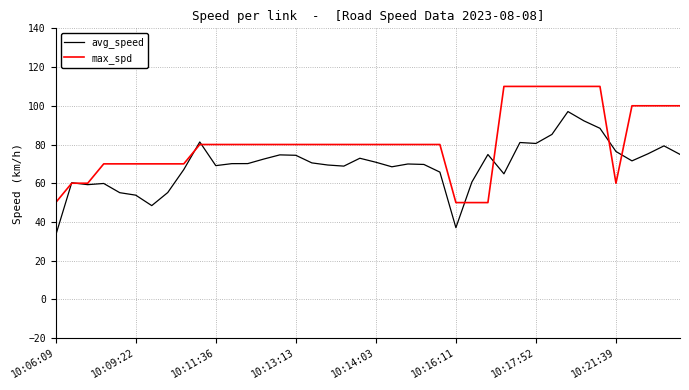

Rank the series by their average value, from lowest to highest.

avg_speed, max_spd